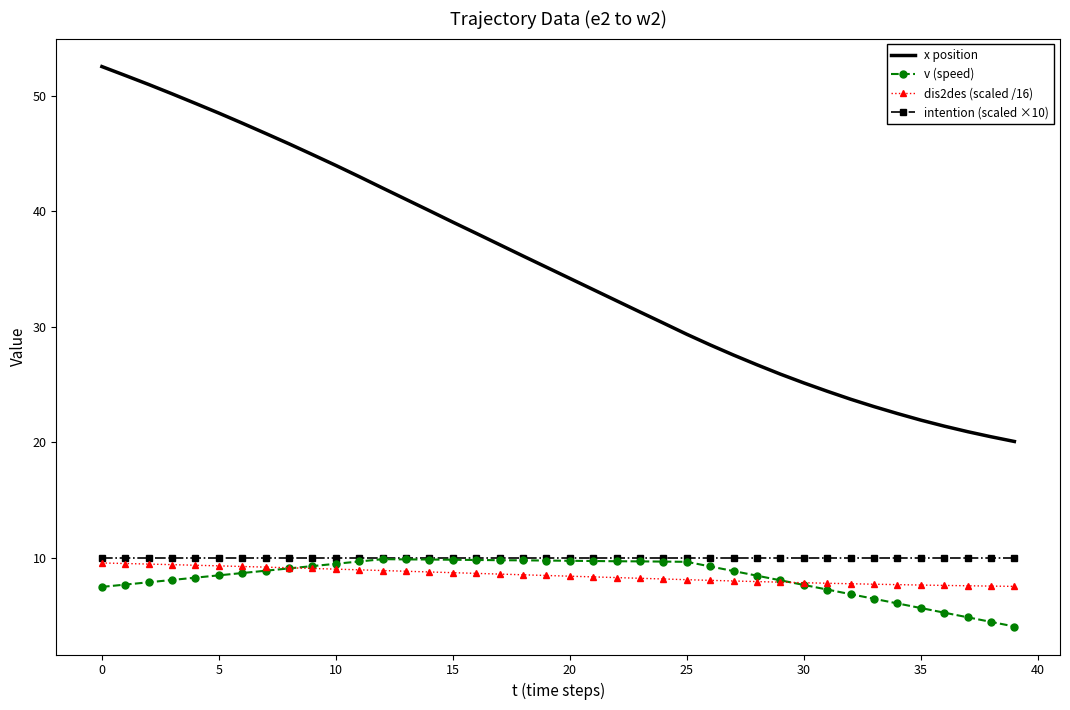

Which series has the largest total across all categories?

x position